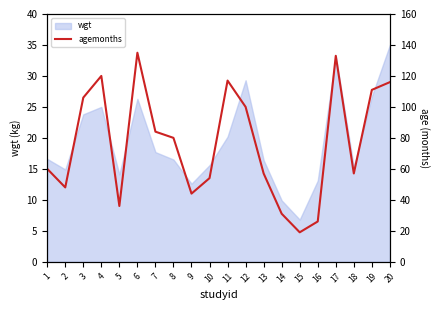

What is the minimum value for wgt?

6.8